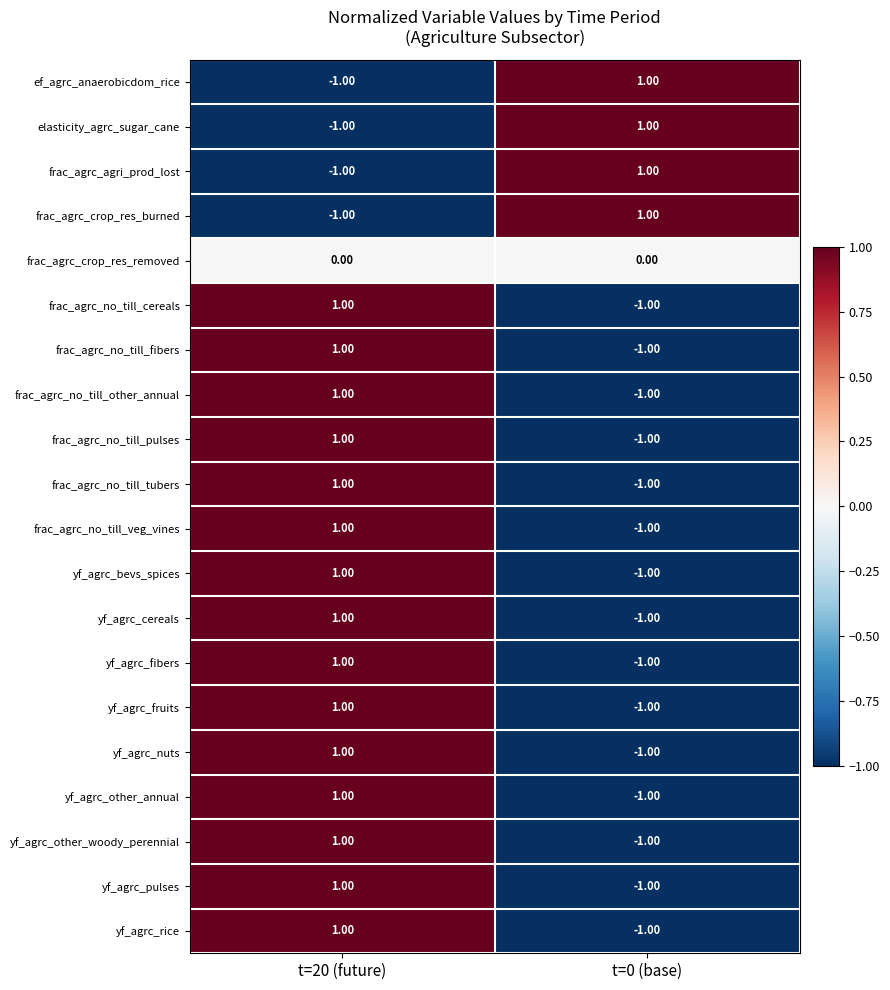

What is the total value across all series at t=0 (base)?

-11